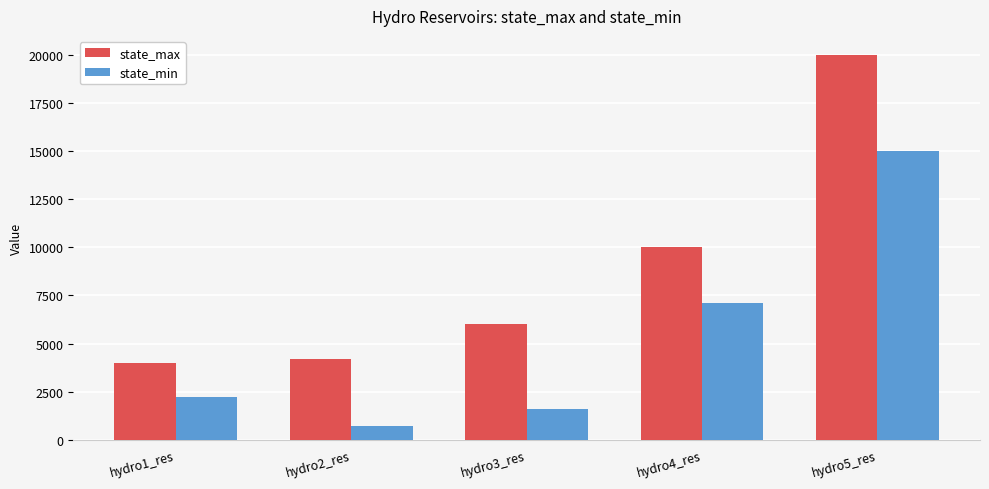

What is the smallest value displayed?

700